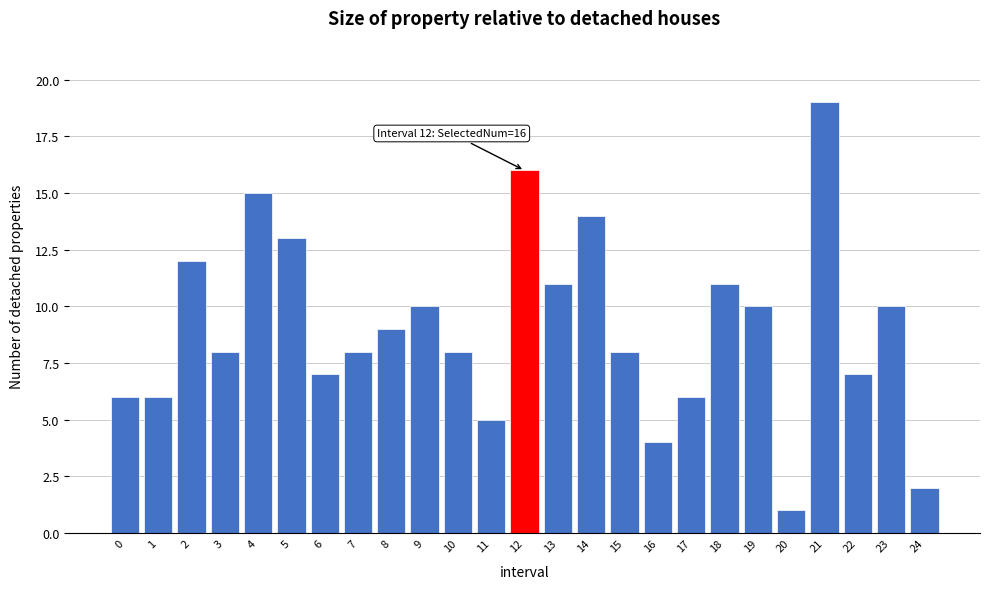

Reading left to right, list all the values displayed in this chart.

6	6	12	8	15	13	7	8	9	10	8	5	16	11	14	8	4	6	11	10	1	19	7	10	2